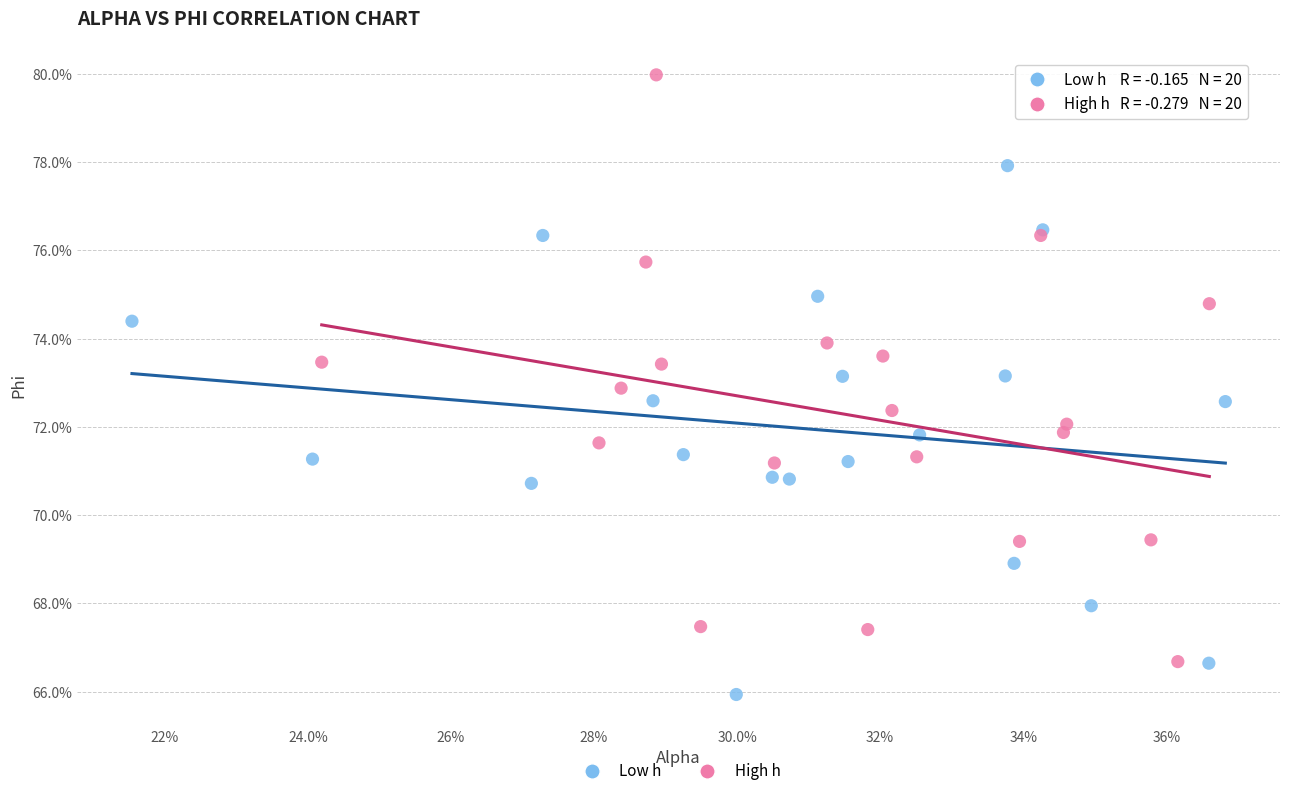

Which series reaches the minimum Y coordinate?

Low h